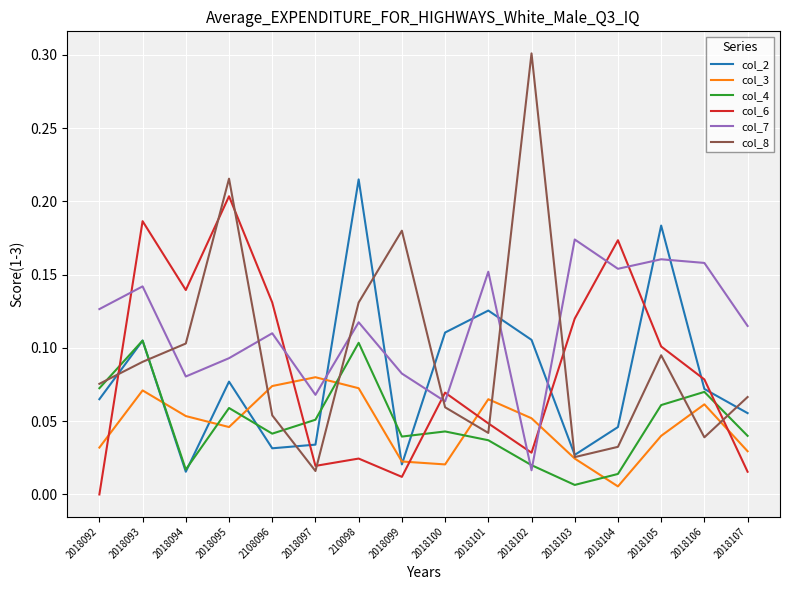

How many lines are shown in the chart?

6